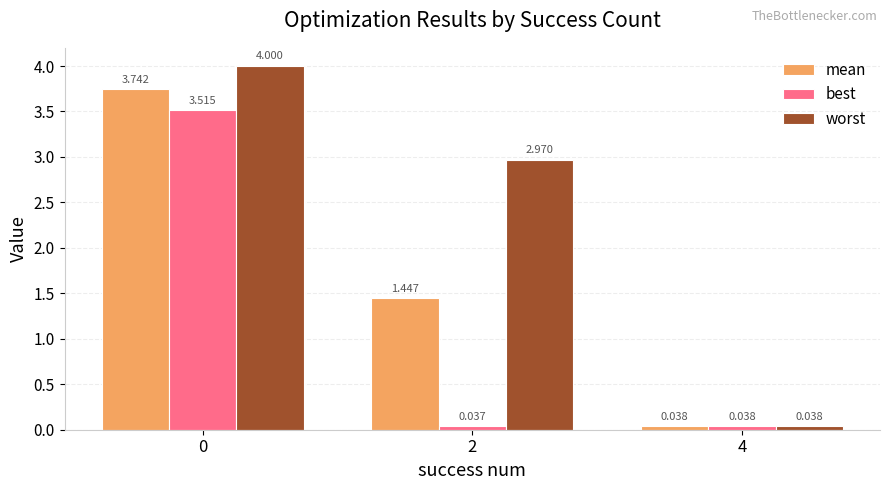

Where is mean nearest to the value 1?

2